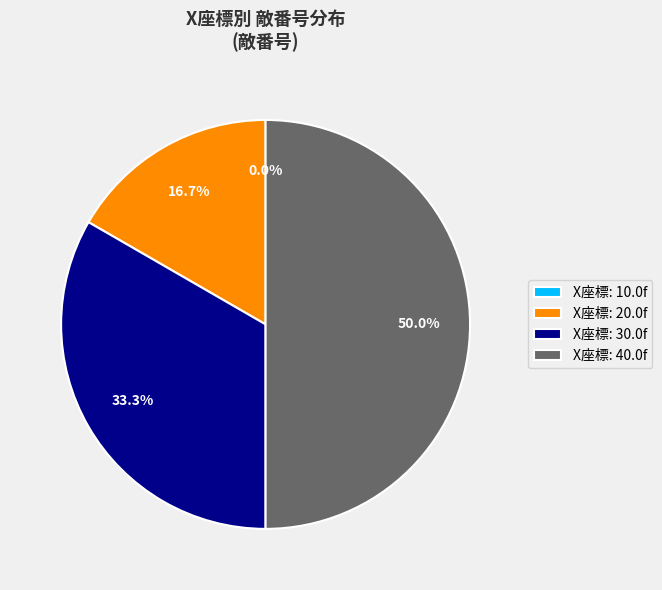

Combined, do 30.0f and 10.0f account for over 50%?

No